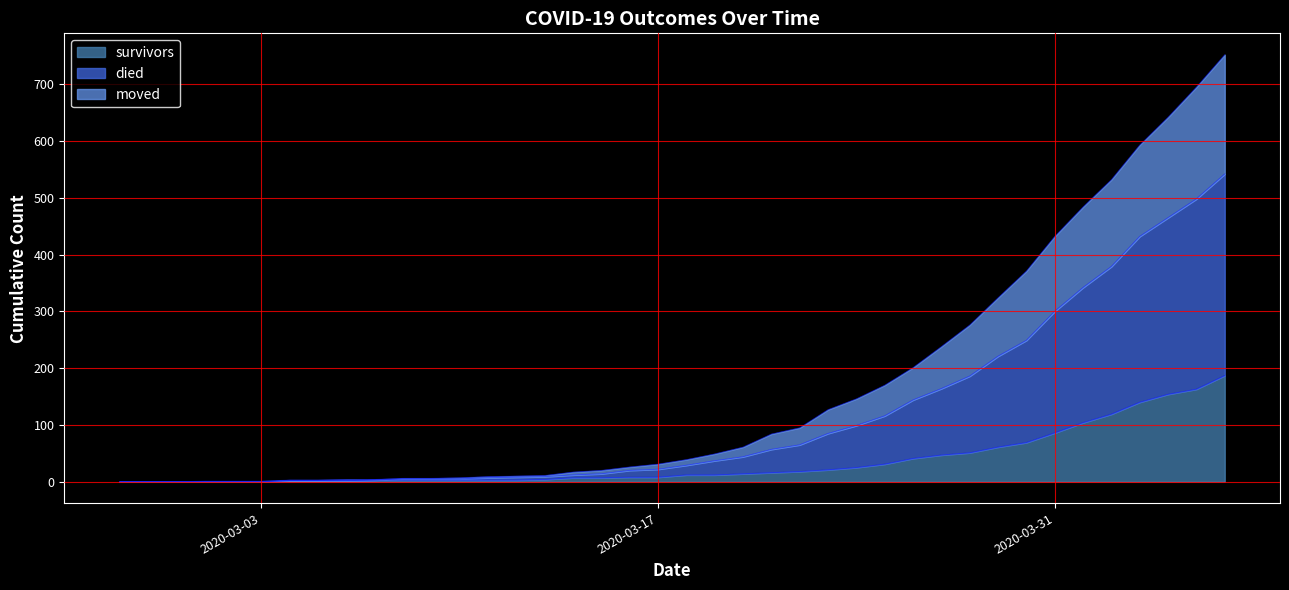

What is the difference between the highest and lowest values at 2020-04-06?

565